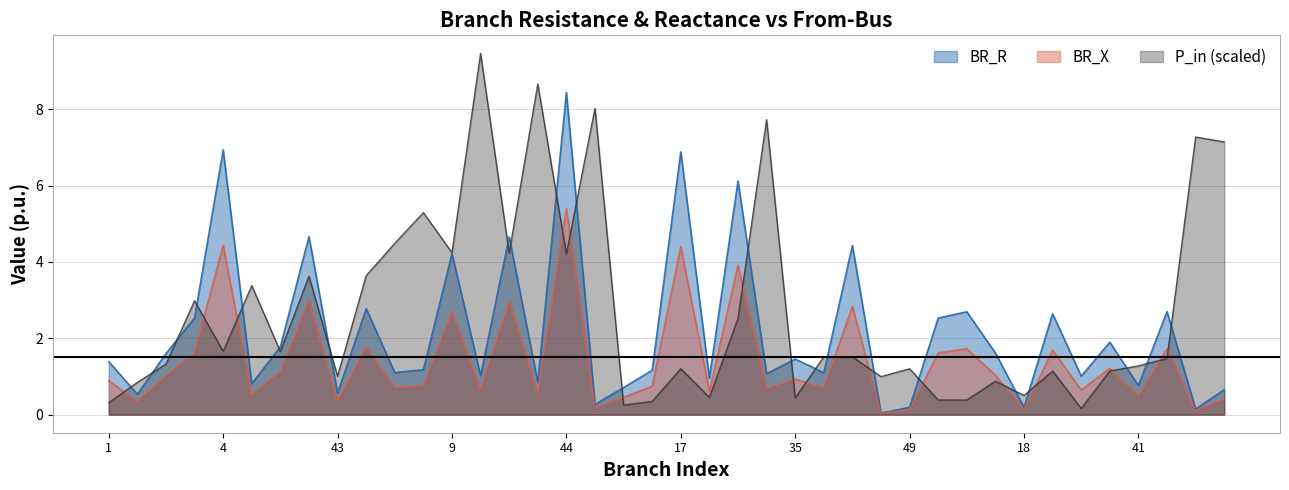

The value of BR_R at 32 is 0.7. True or false?

True